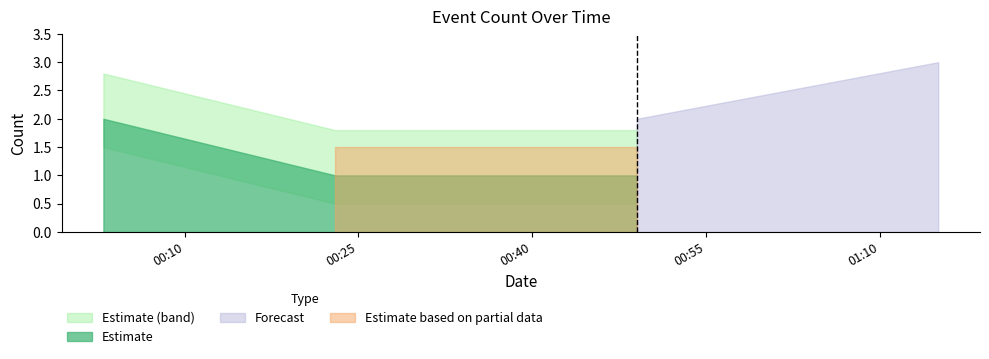

Count the values in the range 1 to 2.

3